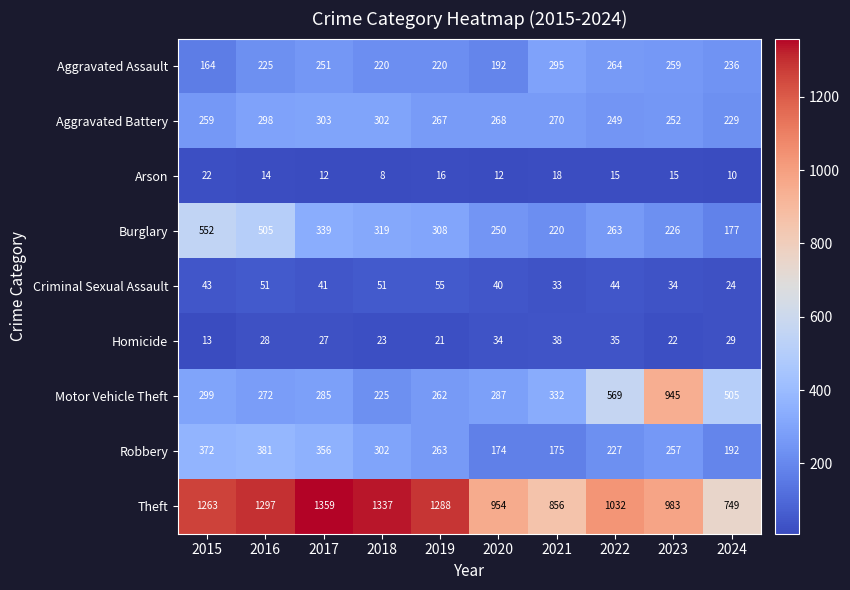

What is the average value of the Theft series?

1112